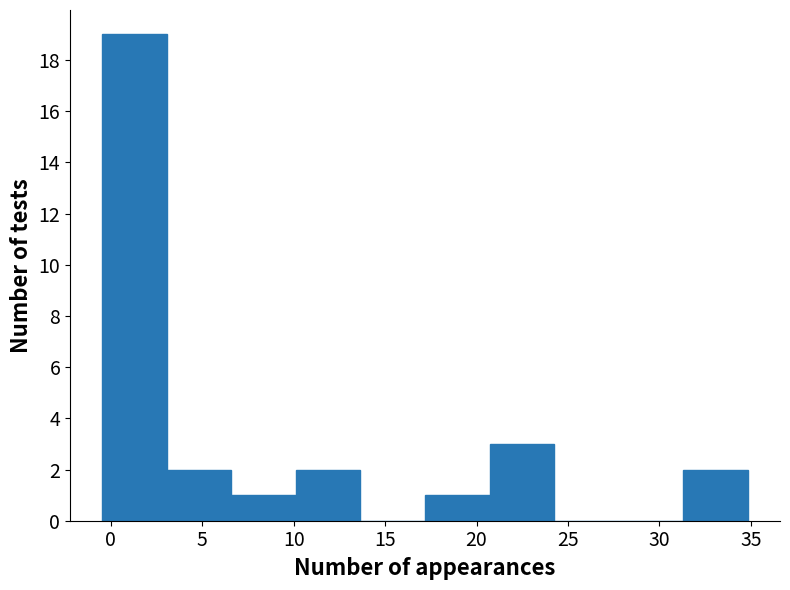

Reading left to right, list every bar in this chart as the range it spans on the x-axis followed by its height. Neither the bar edges nor the heights are printed on the chart, so give them approximately, as read against the axes.

-0.5 to 3.0: 19
3.0 to 6.5: 2
6.5 to 10.0: 1
10.0 to 13.5: 2
13.5 to 17.0: 0
17.0 to 20.5: 1
20.5 to 24.0: 3
24.0 to 28.0: 0
28.0 to 31.5: 0
31.5 to 35.0: 2